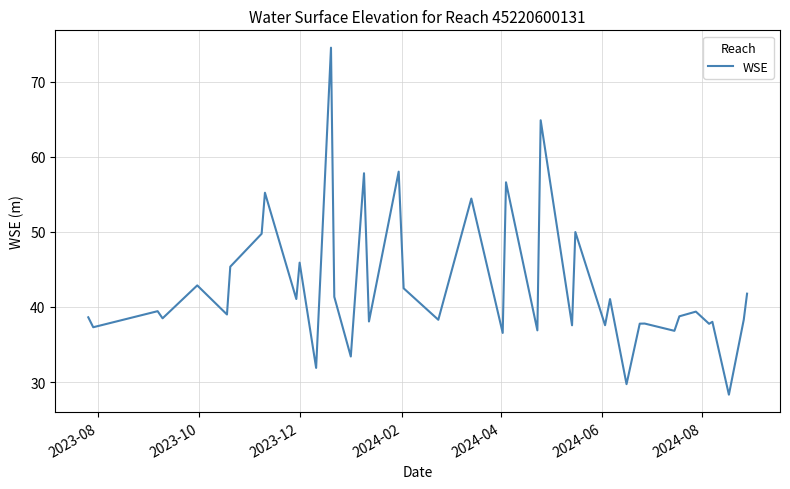

What is the difference between the maximum and minimum values?

46.2